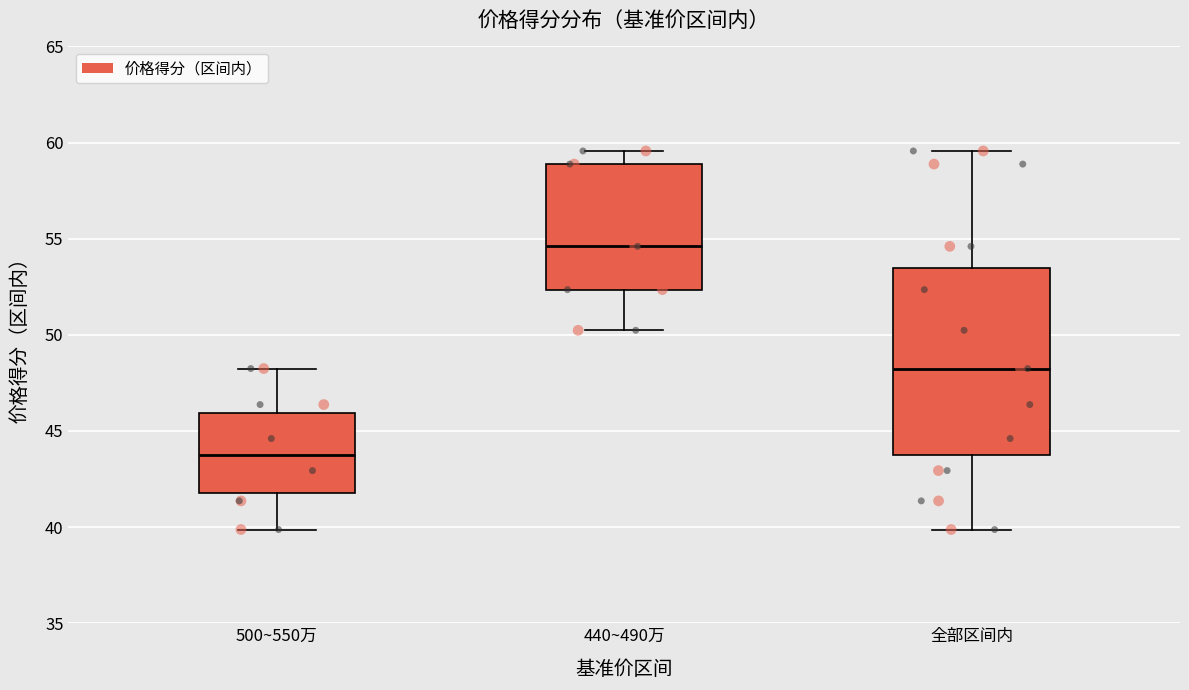

Reading left to right, transcribe this box plot: for each box, give where its median line is, the range the box spans, and where its two whiskers end, as read against the y-axis. The values are not printed on the chart, so give them approximately, as read against the axis.

500~550万: median 44.0, box 42.0 to 46.0, whiskers 40.0 to 48.0
440~490万: median 54.5, box 52.5 to 59.0, whiskers 50.0 to 59.5
全部区间内: median 48.0, box 44.0 to 53.5, whiskers 40.0 to 59.5